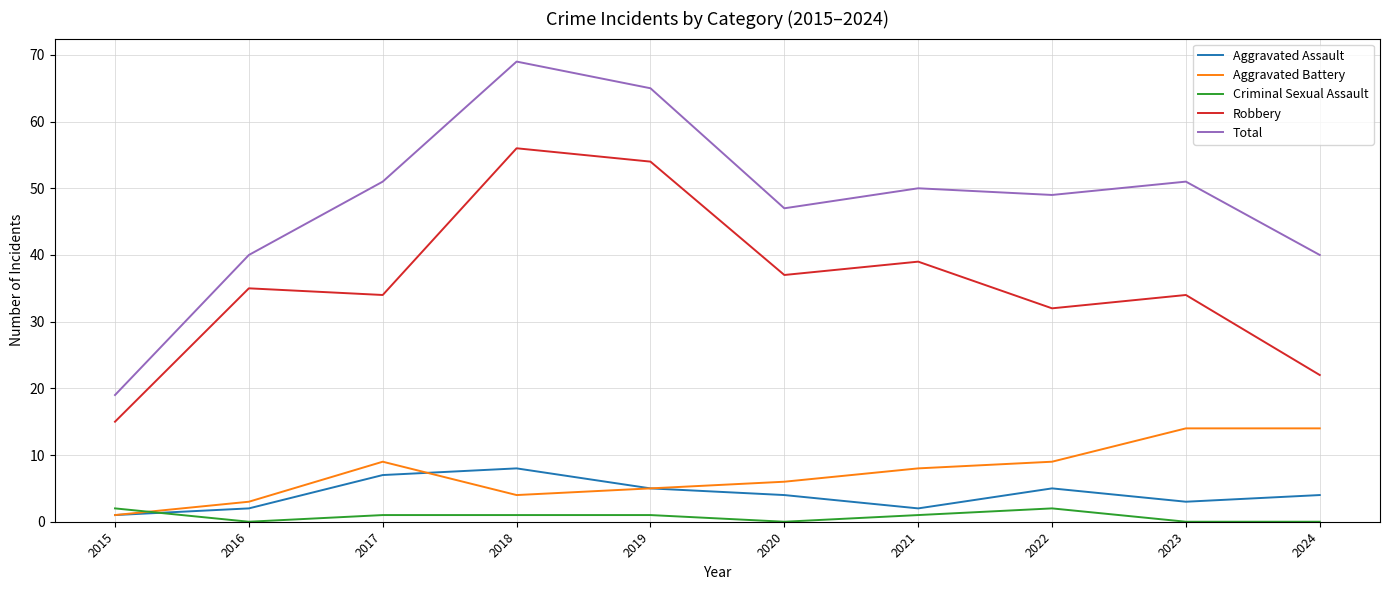

Reading left to right, list all the values displayed in this chart.

Aggravated Assault: 1	2	7	8	5	4	2	5	3	4
Aggravated Battery: 1	3	9	4	5	6	8	9	14	14
Criminal Sexual Assault: 2	0	1	1	1	0	1	2	0	0
Robbery: 15	35	34	56	54	37	39	32	34	22
Total: 19	40	51	69	65	47	50	49	51	40